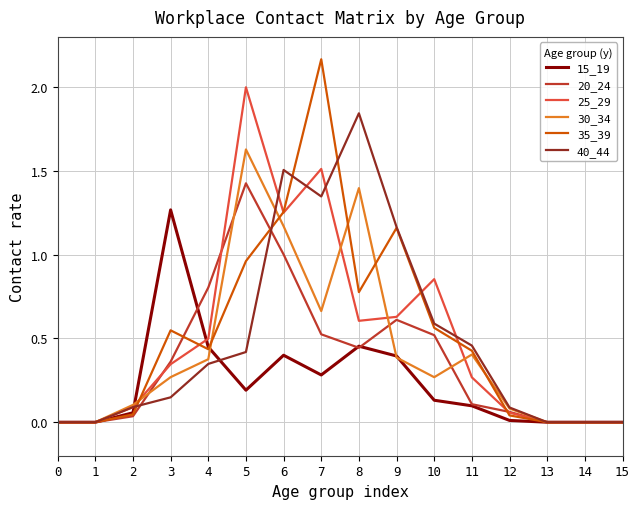

What are all the series names shown in the legend?

15_19, 20_24, 25_29, 30_34, 35_39, 40_44